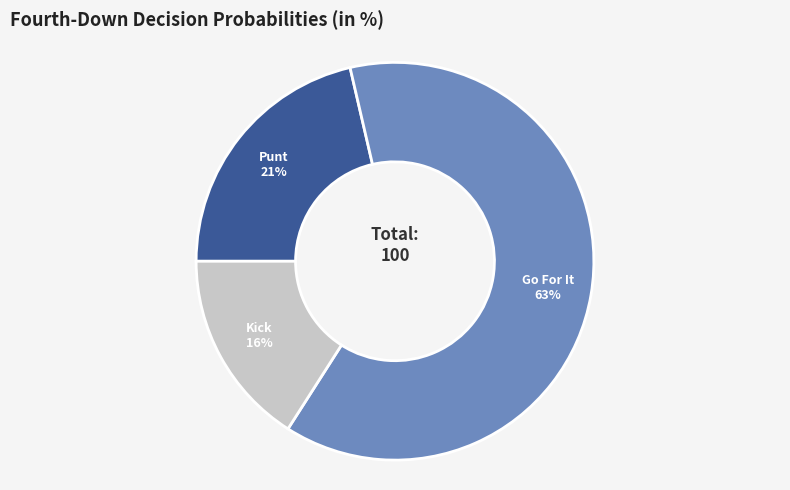

Is there any slice that represents more than half of the pie?

Yes